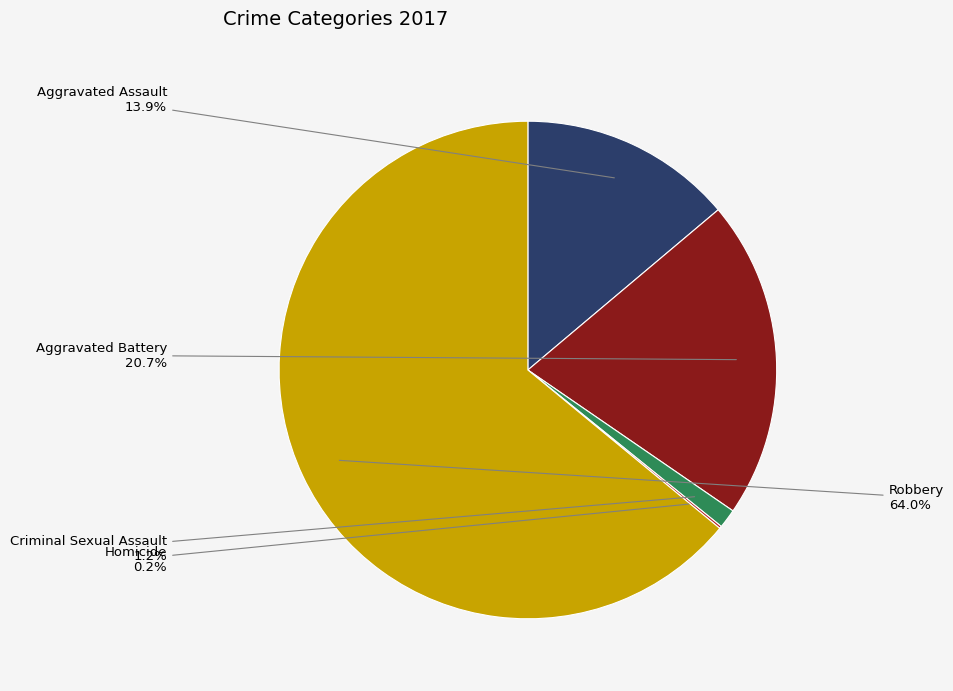

What percentage is NOT represented by Robbery?

36.0%